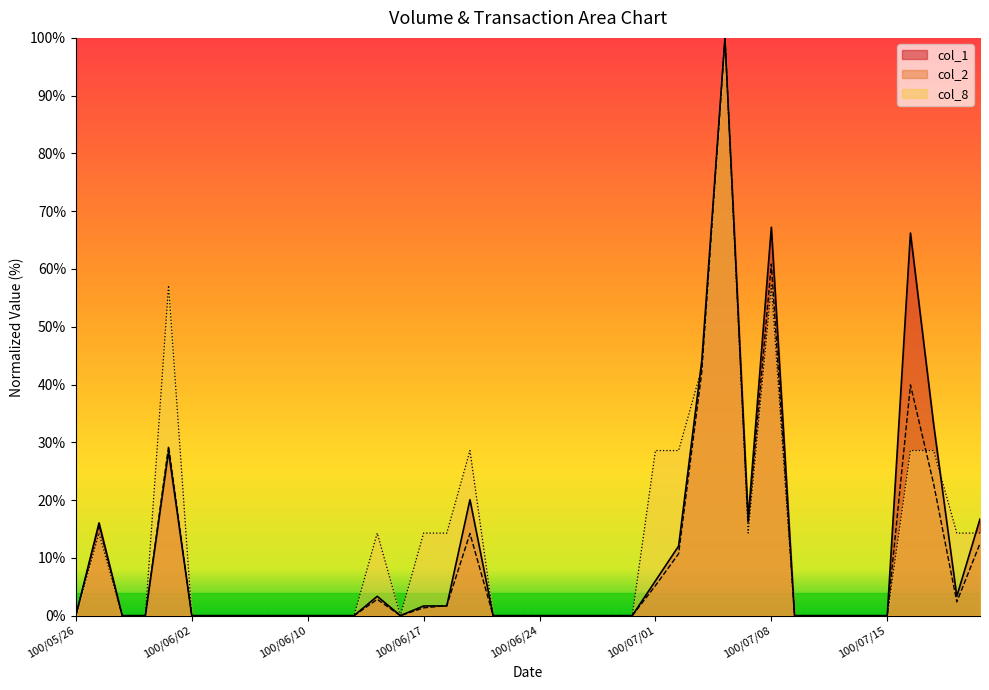

Which has a higher value, 100/06/22 or 100/06/16?

100/06/22